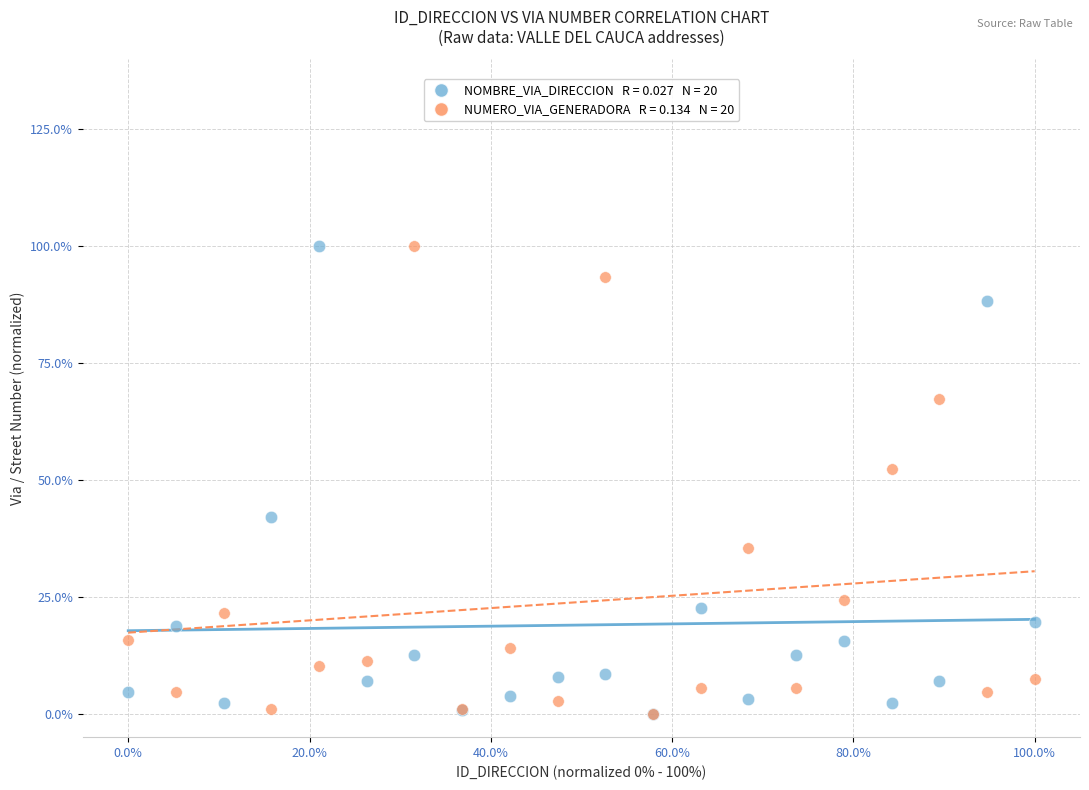

Across all series, what Y value is closest to 50?

52.3